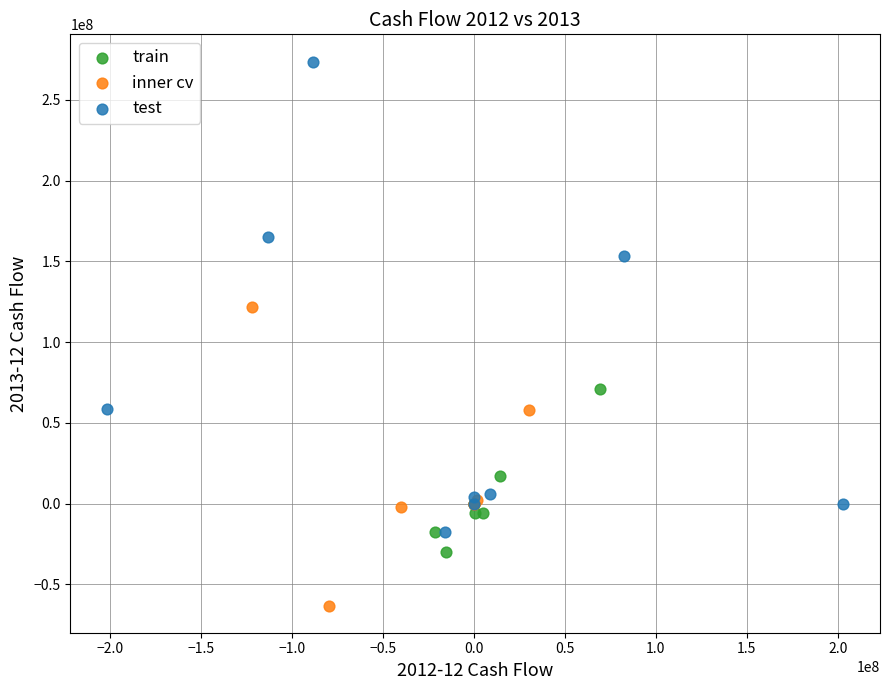

What are all the series names shown in the legend?

train, inner cv, test